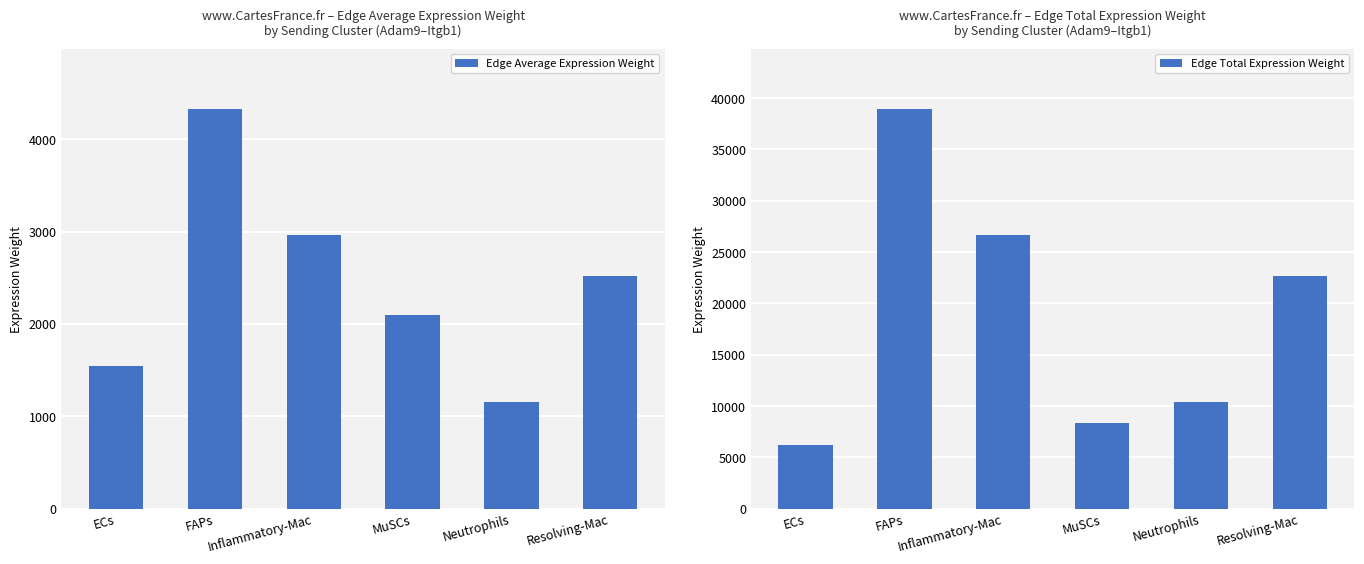

Which has a higher value, Neutrophils or ECs?

ECs